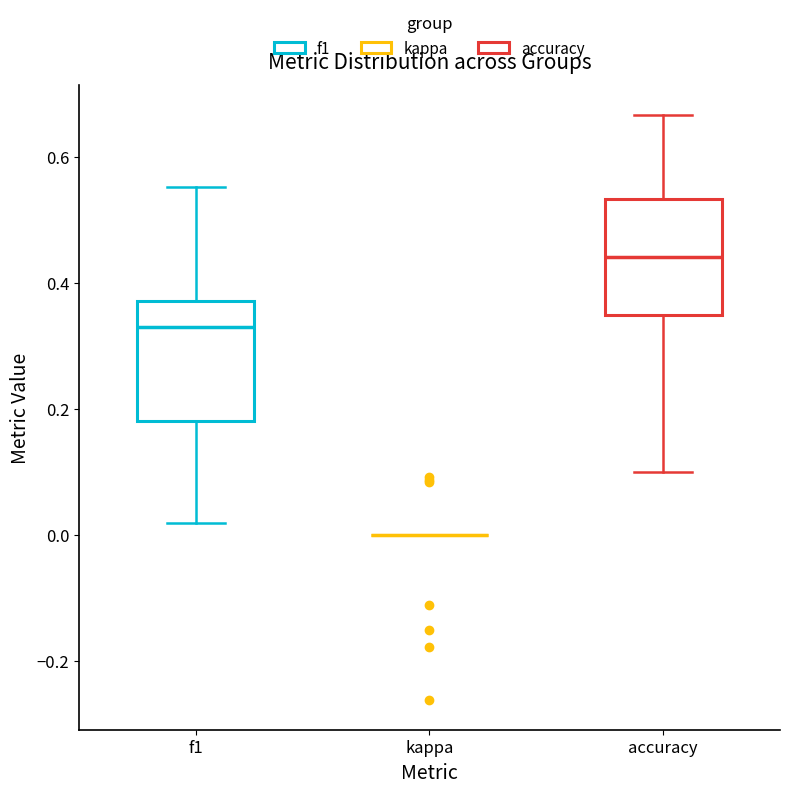

Reading left to right, transcribe this box plot: for each box, give where its median line is, the range the box spans, and where its two whiskers end, as read against the y-axis. The values are not printed on the chart, so give them approximately, as read against the axis.

f1: median 0.32, box 0.18 to 0.38, whiskers 0.02 to 0.56
kappa: box collapsed to a line at 0.00, whiskers 0.00 to 0.00
accuracy: median 0.44, box 0.34 to 0.54, whiskers 0.10 to 0.66